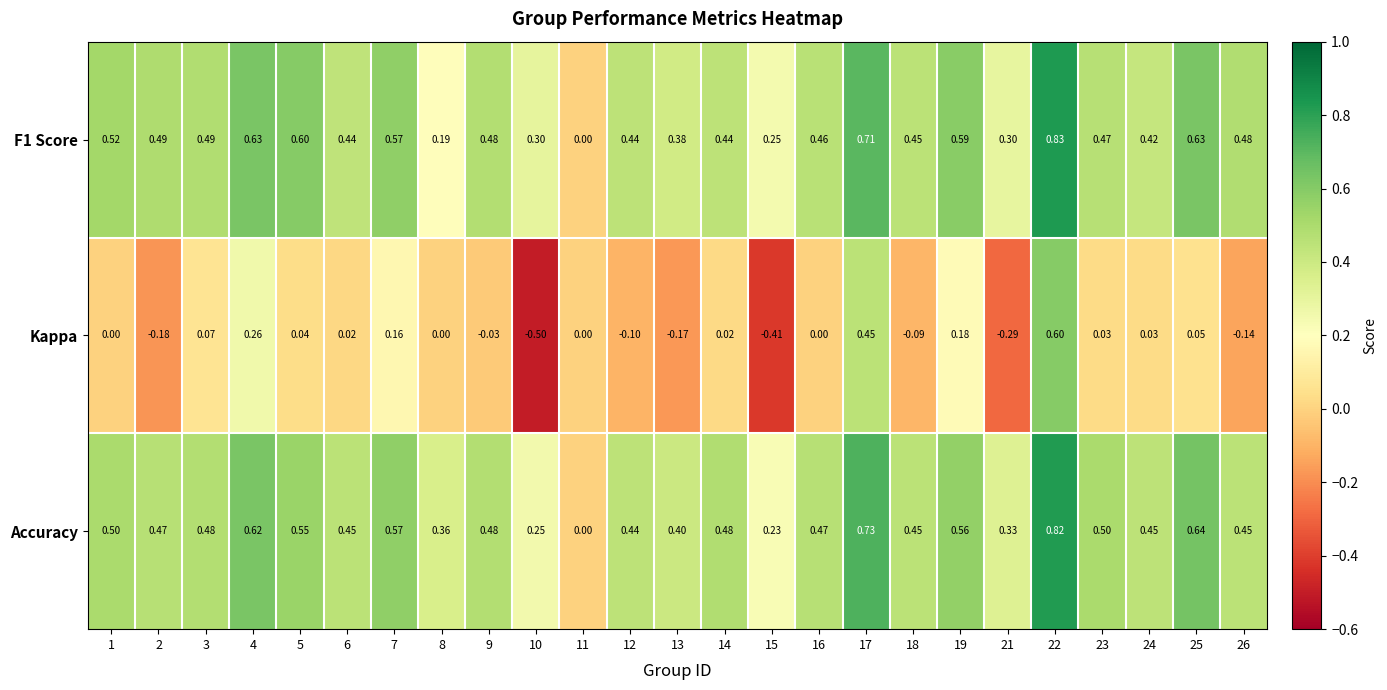

Which series has the largest range (max minus min)?

Kappa